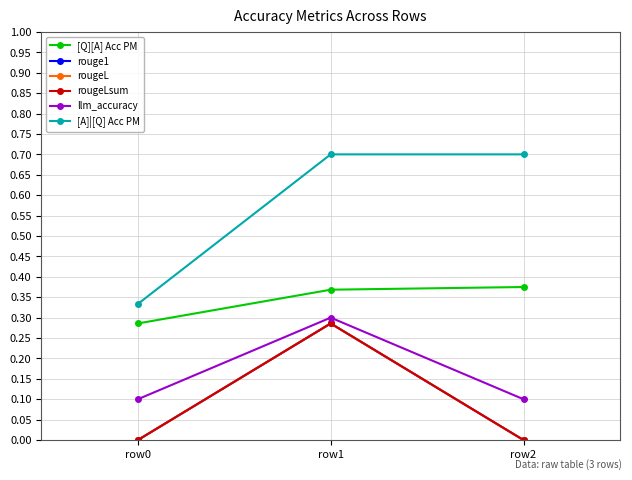

What is the sum of the llm_accuracy values at row1 and row2?

0.4